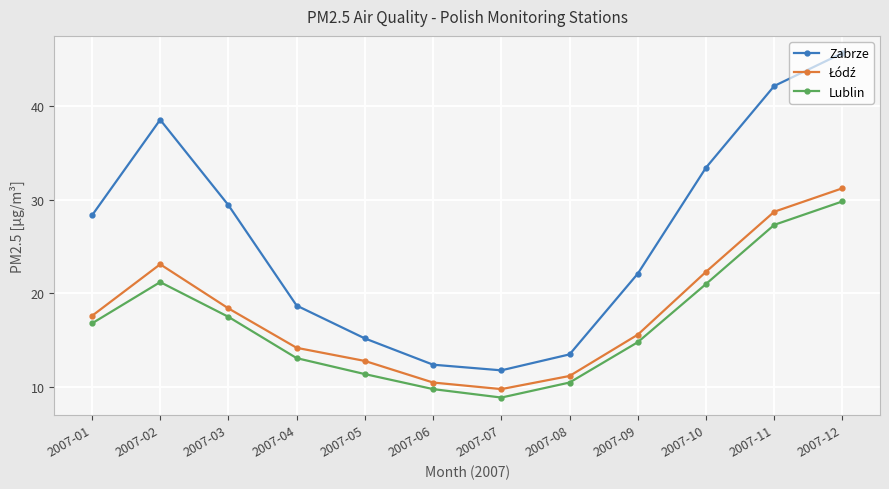

List the labels in order of Zabrze value, smallest first.

2007-07, 2007-06, 2007-08, 2007-05, 2007-04, 2007-09, 2007-01, 2007-03, 2007-10, 2007-02, 2007-11, 2007-12